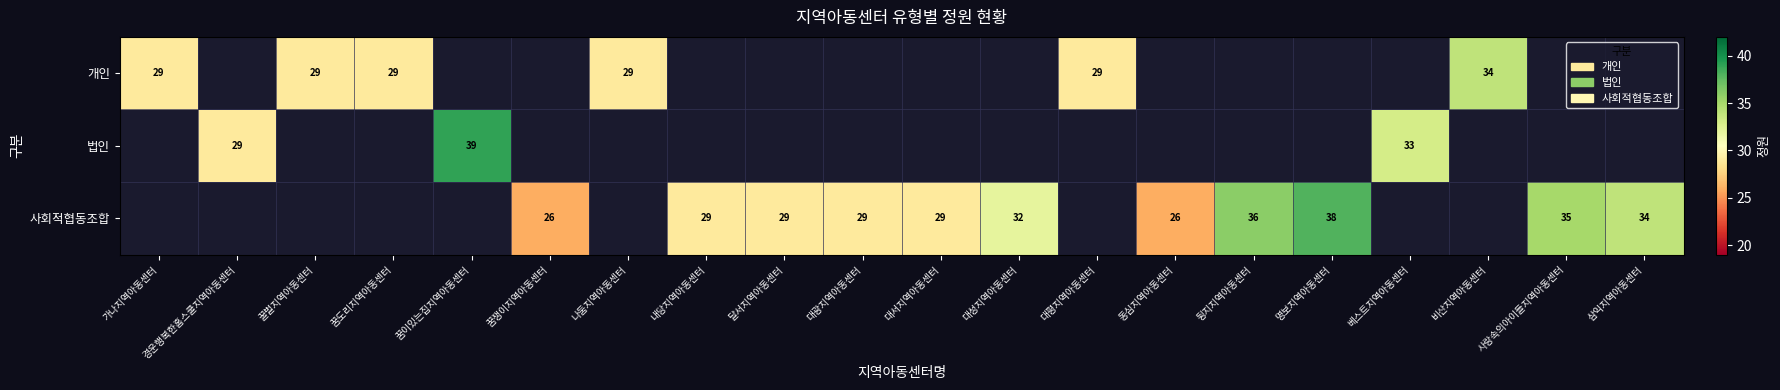

True or false: 사회적협동조합 has a value of 6 at 대서지역아동센터.

False